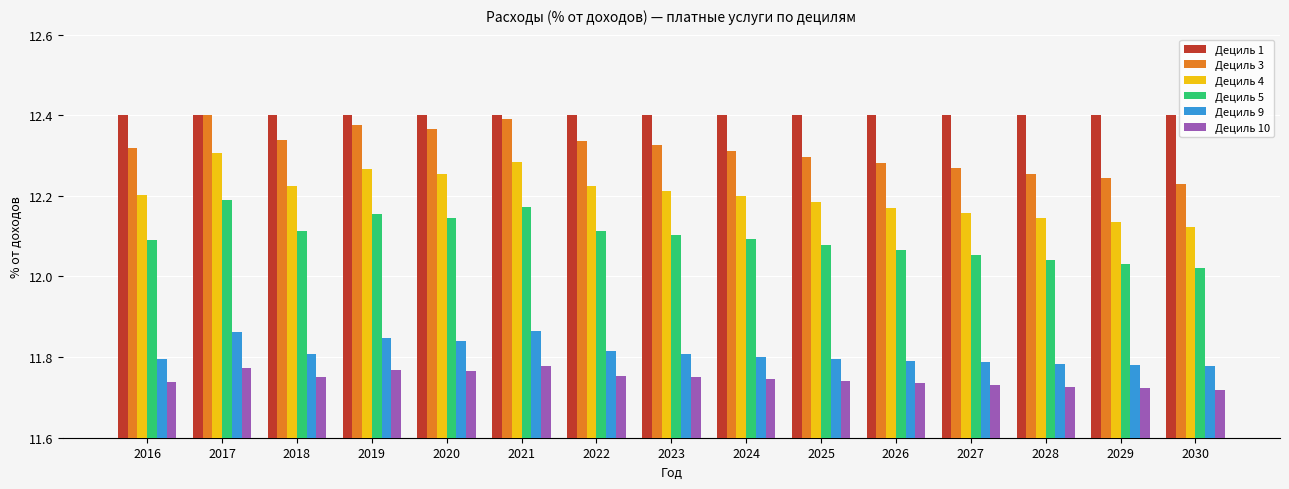

Rank the series at 2026 from highest to lowest value.

Дециль 1, Дециль 3, Дециль 4, Дециль 5, Дециль 9, Дециль 10